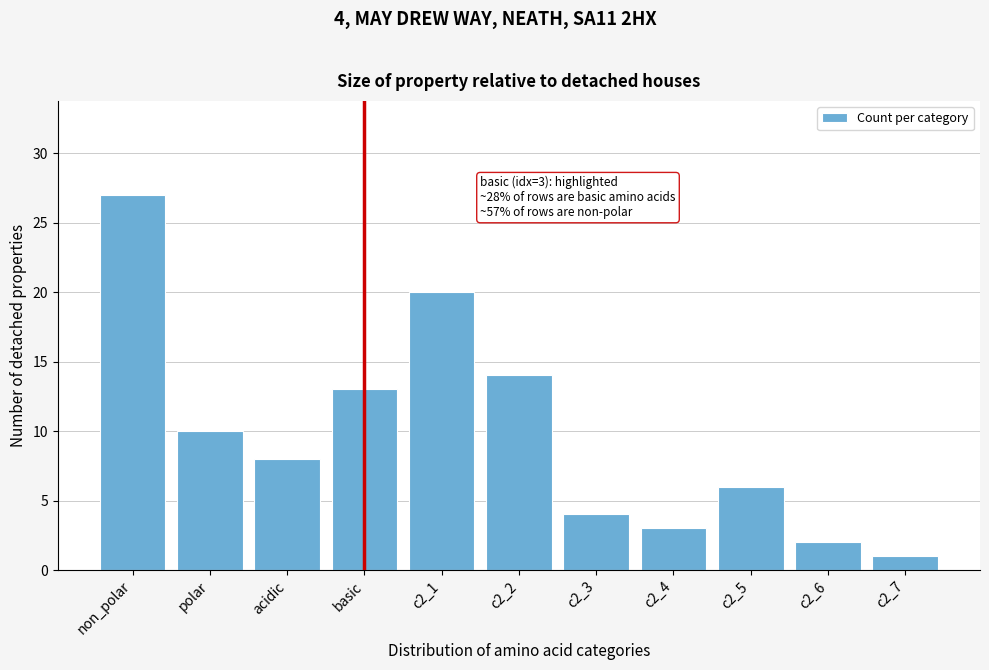

Reading left to right, what are all the values shown in this chart?

non_polar=27	polar=10	acidic=8	basic=13	c2_1=20	c2_2=14	c2_3=4	c2_4=3	c2_5=6	c2_6=2	c2_7=1